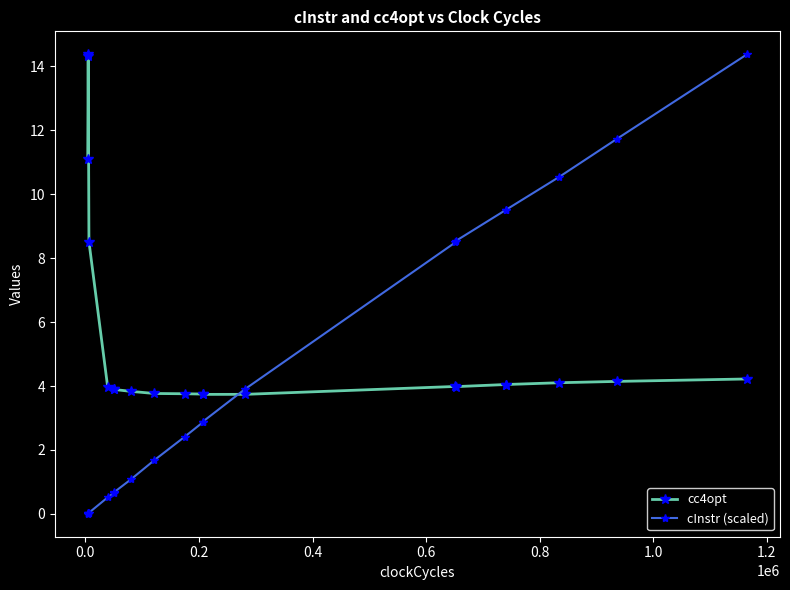

How many intersections are there between cc4opt and cInstr (scaled)?

1